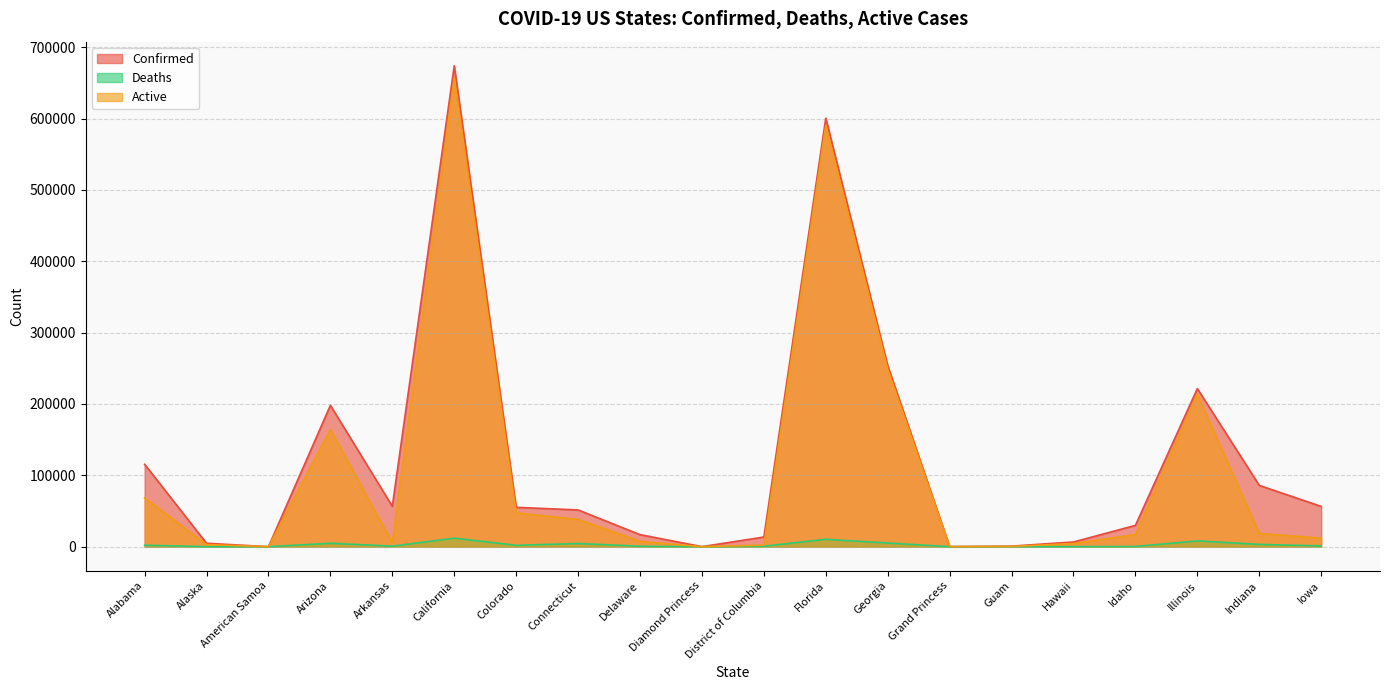

How many categories are shown in the chart?

20